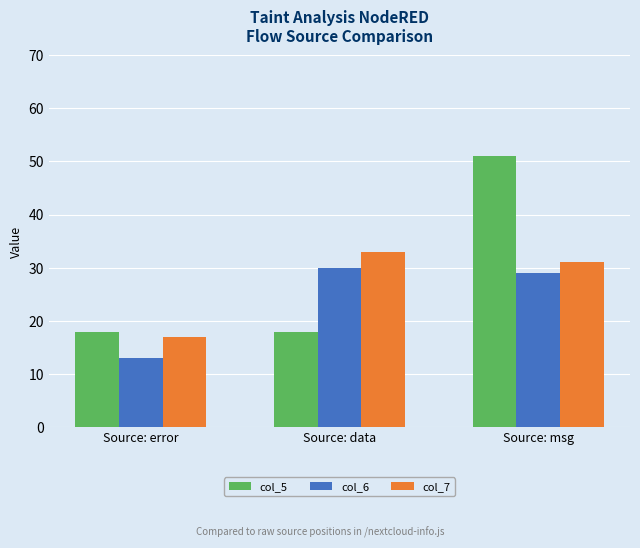

What is the sum of the col_5 values at Source: error and Source: data?

36